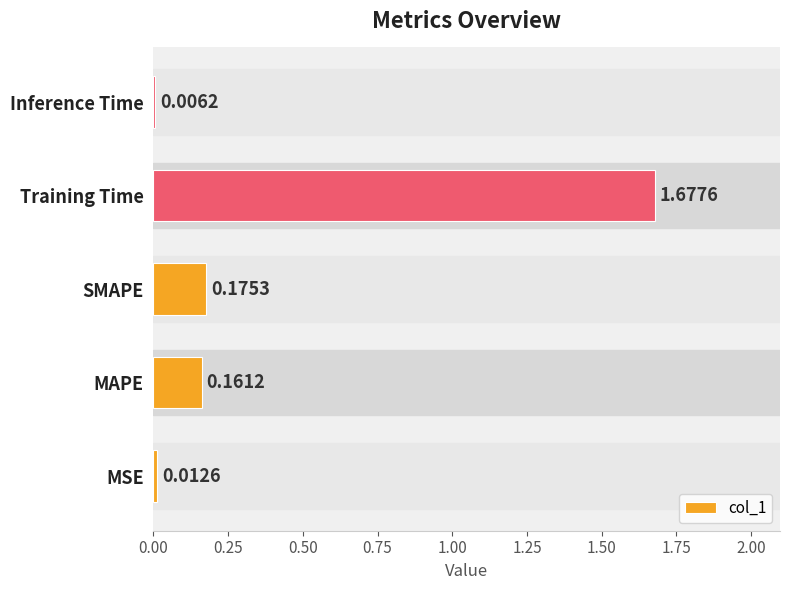

Which category has the highest value across all series?

Training Time